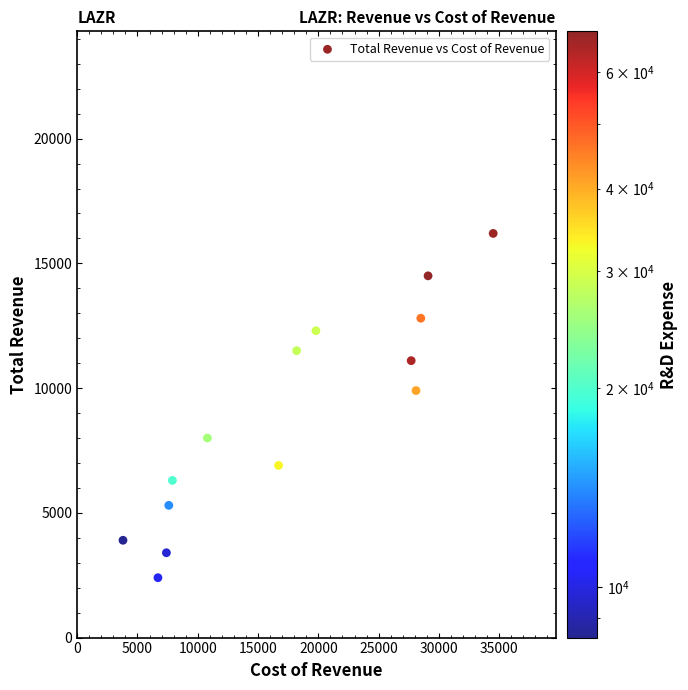

What Y value in the scatter plot is closest to 9300?

9900